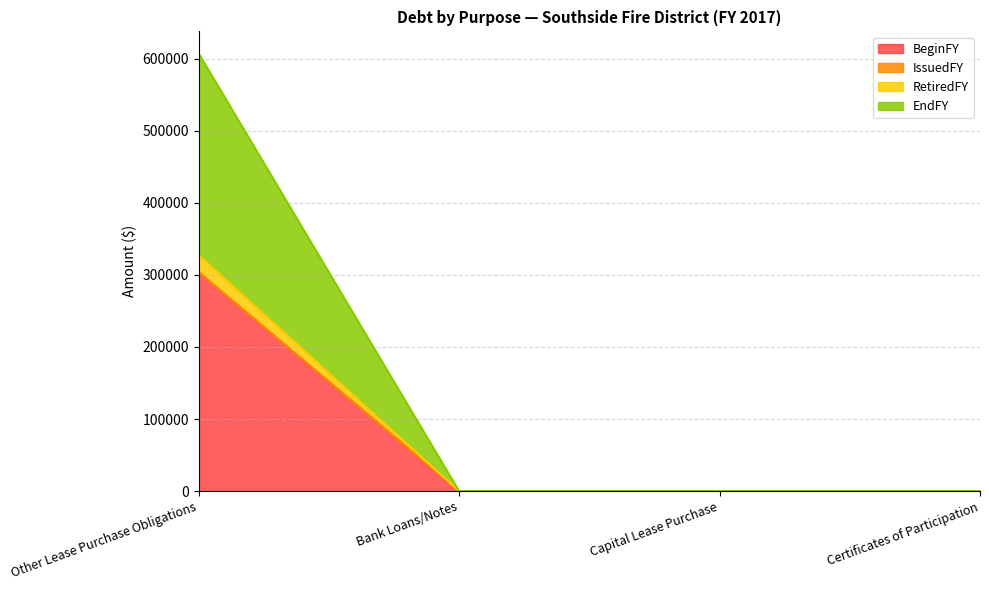

At which label does BeginFY reach its peak?

Other Lease Purchase Obligations